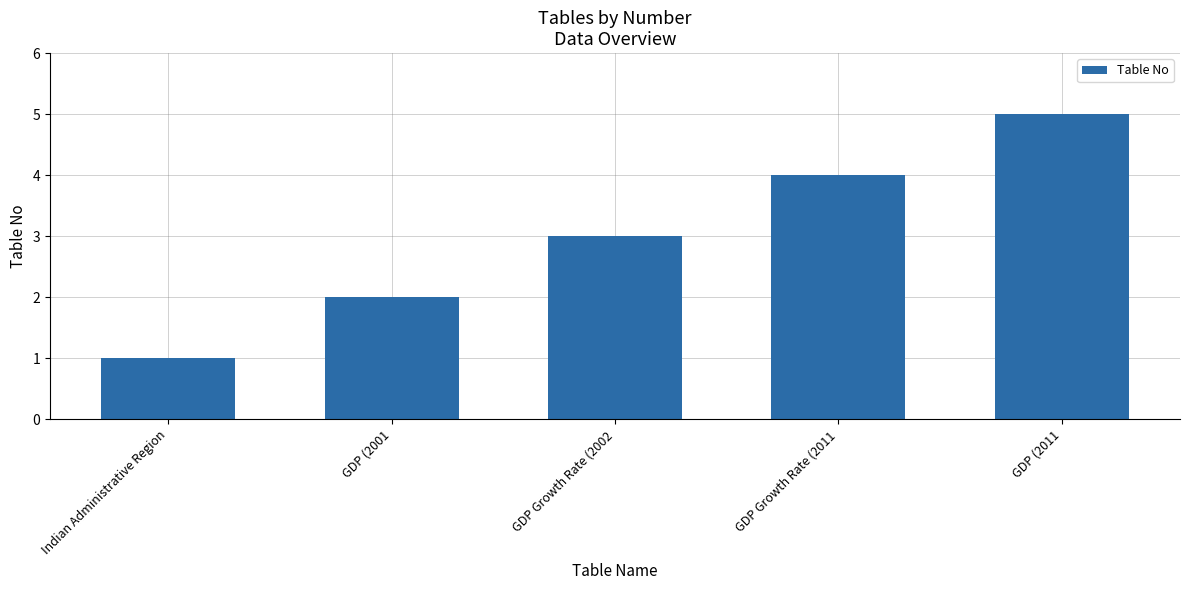

What is the value of the 3rd bar from the left?

3